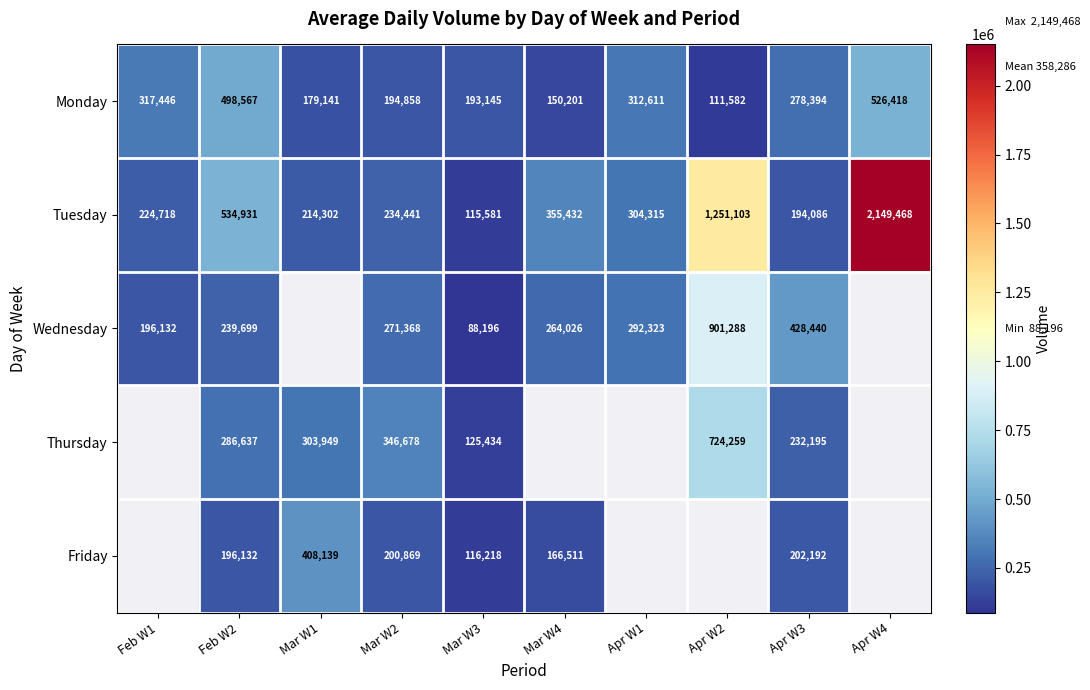

True or false: Thursday has a value of 1276987 at Apr W2.

False